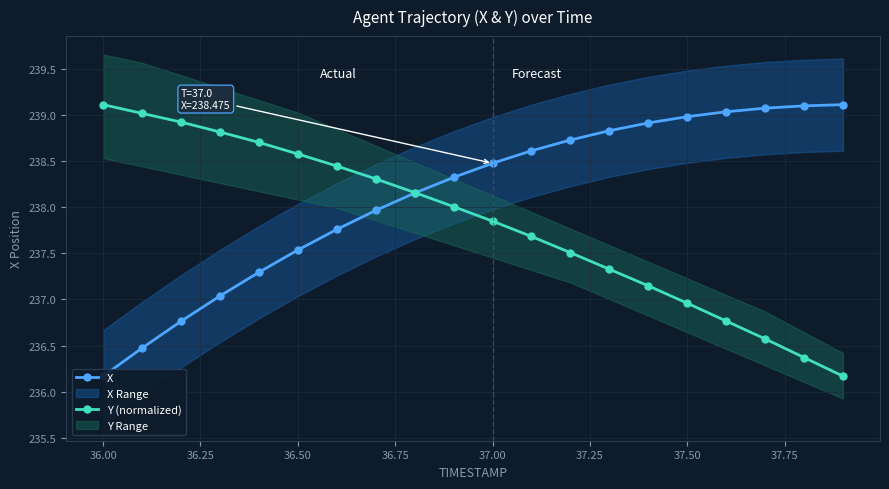

Is it true that Y (normalized) equals 238.6 at 36.50?

True